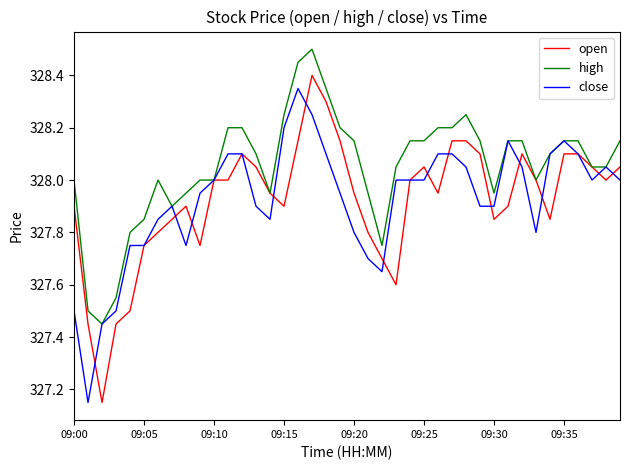

Which series has the largest total across all categories?

high